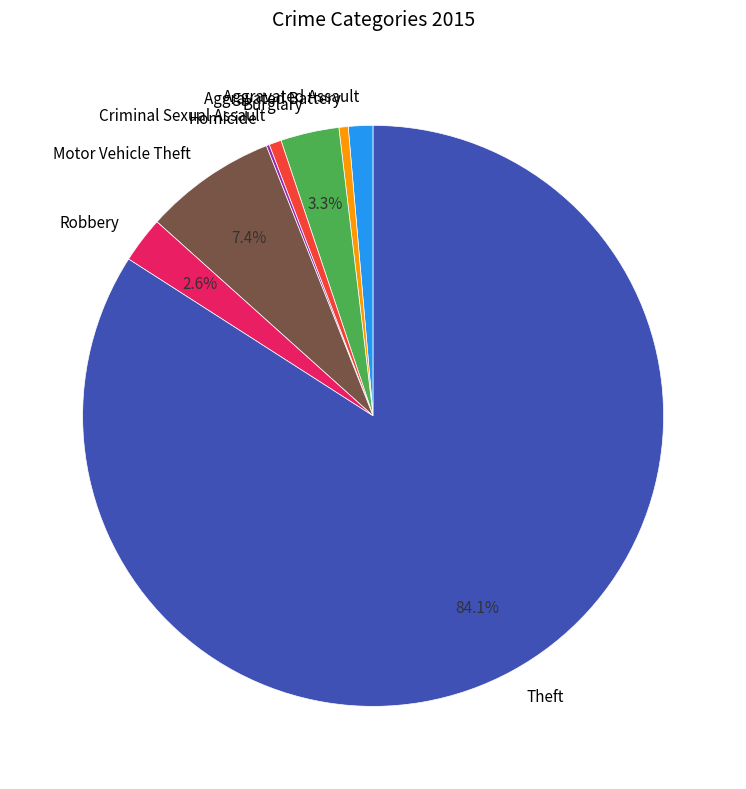

Approximately how many times larger is the value at Criminal Sexual Assault compared to Aggravated Battery?

1.3